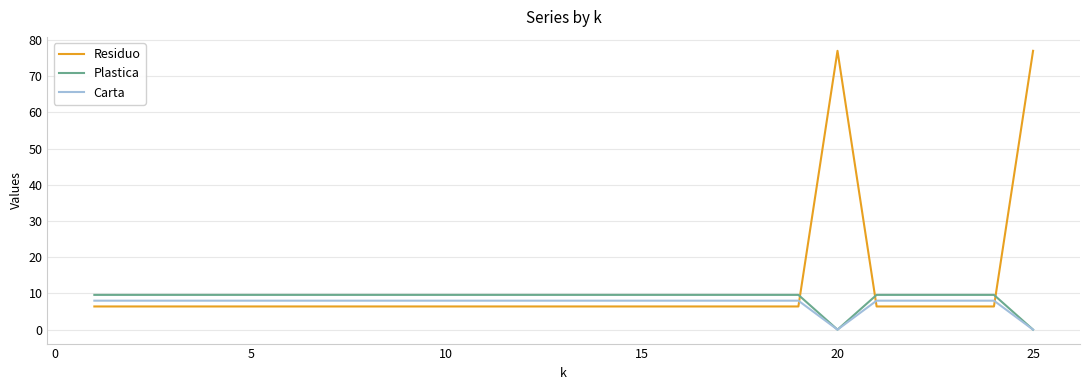

How many times do Carta and Residuo cross each other?

3